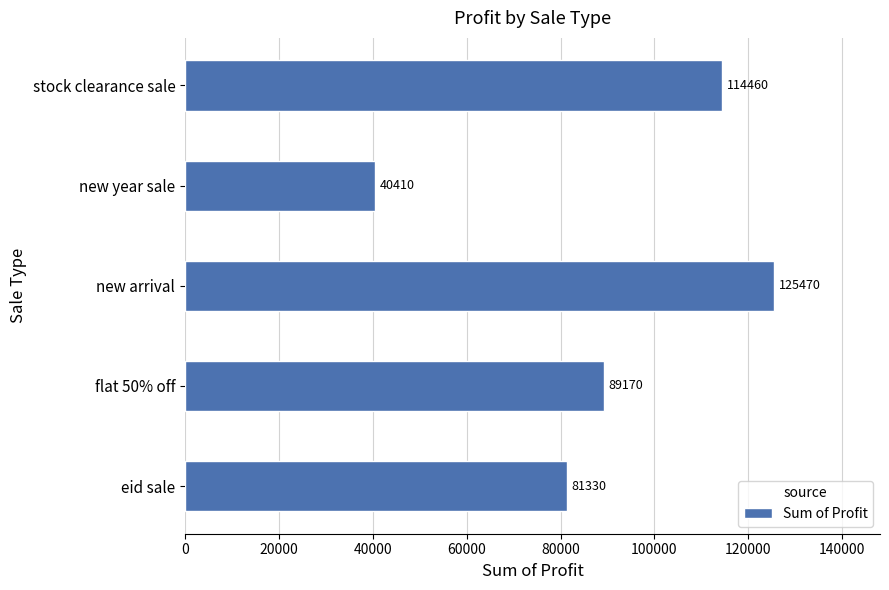

What is the sum of all values?

450840